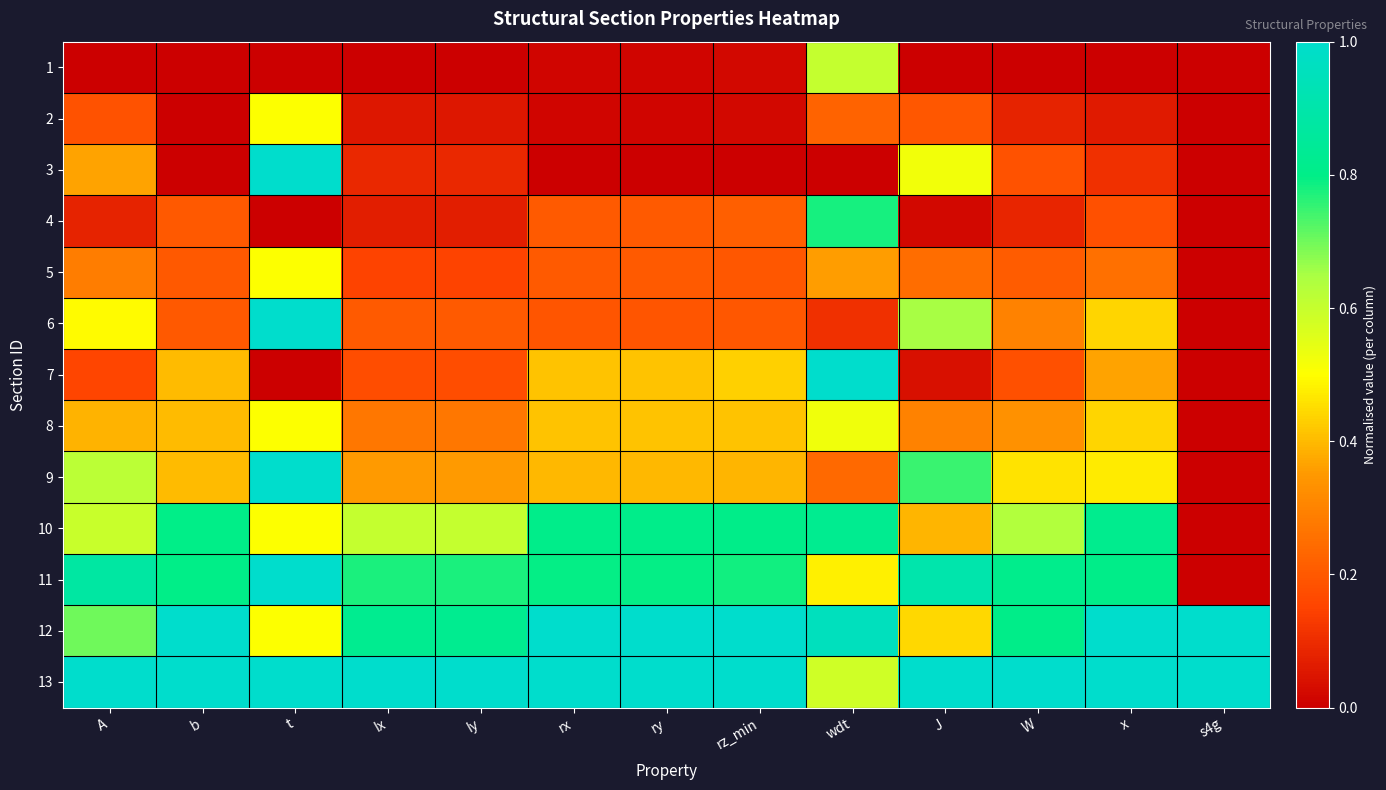

Reading left to right, extract all data points from this chart.

1: A=0.0	b=0.0	t=0.0	Ix=0.0	Iy=0.0	rx=0.0	ry=0.0	rz_min=0.0	wdt=0.6	J=0.0	W=0.0	x=0.0	s4g=0.0
2: A=0.2	b=0.0	t=0.5	Ix=0.1	Iy=0.1	rx=0.0	ry=0.0	rz_min=0.0	wdt=0.2	J=0.2	W=0.1	x=0.1	s4g=0.0
3: A=0.4	b=0.0	t=1.0	Ix=0.1	Iy=0.1	rx=0.0	ry=0.0	rz_min=0.0	wdt=0.0	J=0.5	W=0.2	x=0.1	s4g=0.0
4: A=0.1	b=0.2	t=0.0	Ix=0.1	Iy=0.1	rx=0.2	ry=0.2	rz_min=0.2	wdt=0.8	J=0.0	W=0.1	x=0.2	s4g=0.0
5: A=0.3	b=0.2	t=0.5	Ix=0.2	Iy=0.2	rx=0.2	ry=0.2	rz_min=0.2	wdt=0.4	J=0.2	W=0.2	x=0.3	s4g=0.0
6: A=0.5	b=0.2	t=1.0	Ix=0.2	Iy=0.2	rx=0.2	ry=0.2	rz_min=0.2	wdt=0.1	J=0.7	W=0.3	x=0.4	s4g=0.0
7: A=0.2	b=0.4	t=0.0	Ix=0.2	Iy=0.2	rx=0.4	ry=0.4	rz_min=0.4	wdt=1.0	J=0.0	W=0.2	x=0.4	s4g=0.0
8: A=0.4	b=0.4	t=0.5	Ix=0.3	Iy=0.3	rx=0.4	ry=0.4	rz_min=0.4	wdt=0.5	J=0.3	W=0.3	x=0.4	s4g=0.0
9: A=0.6	b=0.4	t=1.0	Ix=0.4	Iy=0.4	rx=0.4	ry=0.4	rz_min=0.4	wdt=0.2	J=0.7	W=0.5	x=0.5	s4g=0.0
10: A=0.6	b=0.8	t=0.5	Ix=0.6	Iy=0.6	rx=0.8	ry=0.8	rz_min=0.8	wdt=0.8	J=0.4	W=0.6	x=0.8	s4g=0.0
11: A=0.9	b=0.8	t=1.0	Ix=0.8	Iy=0.8	rx=0.8	ry=0.8	rz_min=0.8	wdt=0.5	J=0.9	W=0.8	x=0.8	s4g=0.0
12: A=0.7	b=1.0	t=0.5	Ix=0.8	Iy=0.8	rx=1.0	ry=1.0	rz_min=1.0	wdt=1.0	J=0.4	W=0.8	x=1.0	s4g=1.0
13: A=1.0	b=1.0	t=1.0	Ix=1.0	Iy=1.0	rx=1.0	ry=1.0	rz_min=1.0	wdt=0.6	J=1.0	W=1.0	x=1.0	s4g=1.0